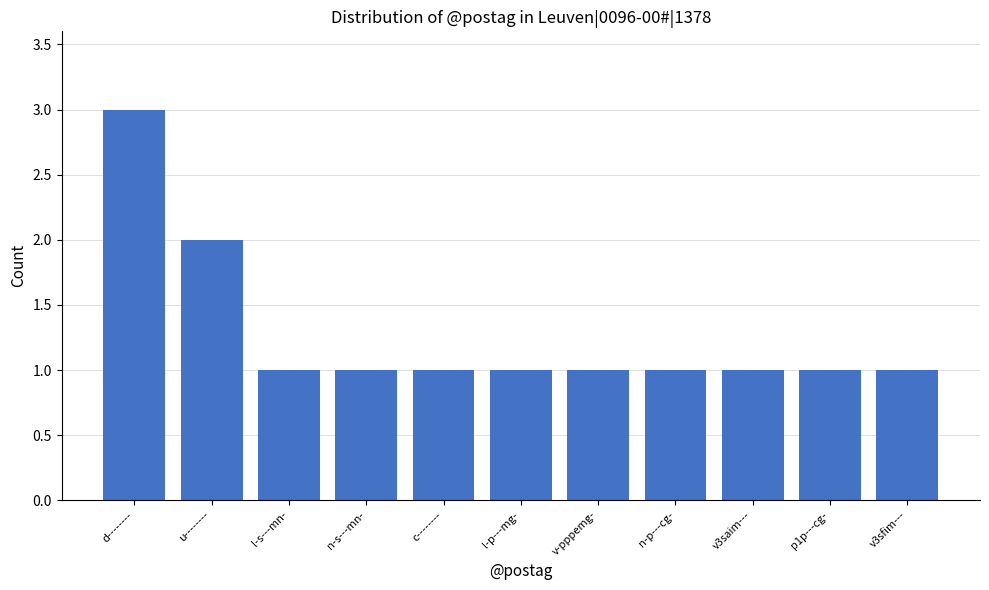

The value at l-p---mg- is 0. True or false?

False